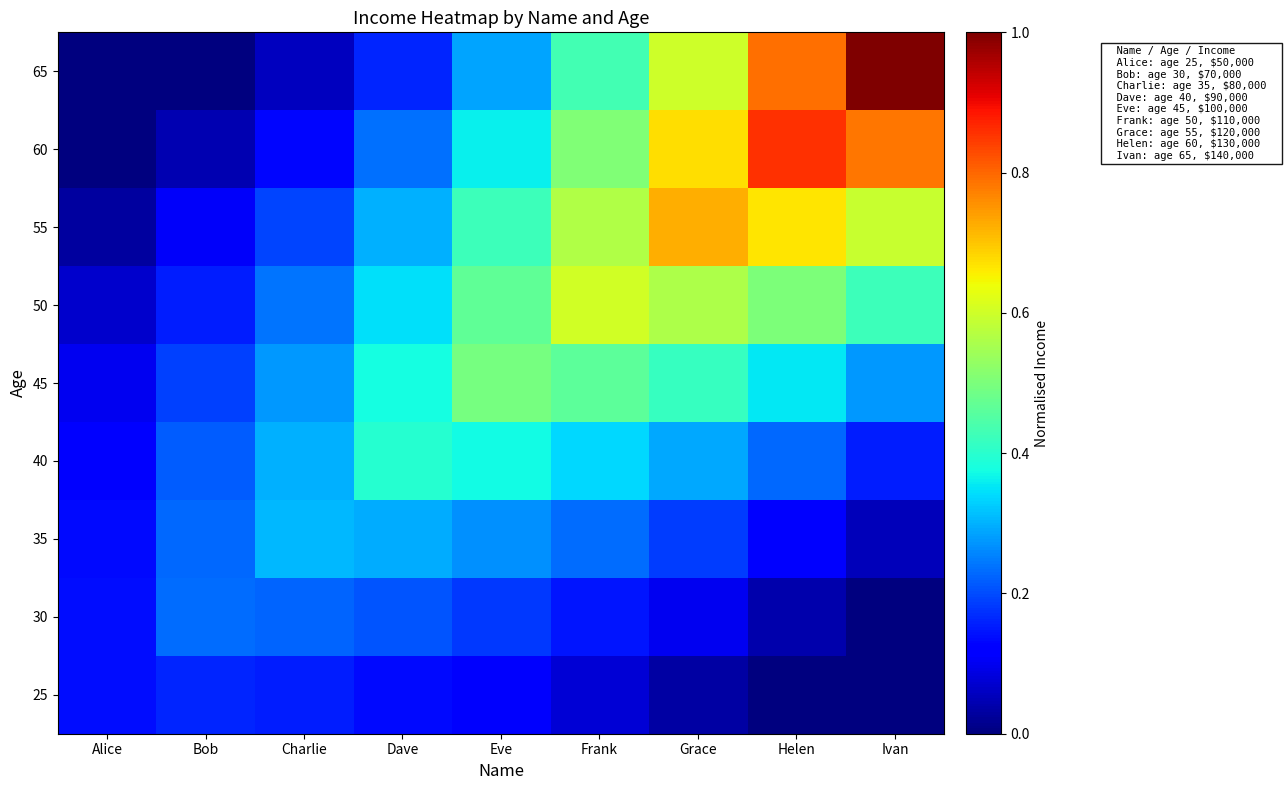

Reading right to left, extract all data points from this chart.

25: Ivan=0.0	Helen=0.0	Grace=0.0	Frank=0.1	Eve=0.1	Dave=0.1	Charlie=0.2	Bob=0.2	Alice=0.1
30: Ivan=0.0	Helen=0.0	Grace=0.1	Frank=0.1	Eve=0.2	Dave=0.2	Charlie=0.2	Bob=0.2	Alice=0.1
35: Ivan=0.1	Helen=0.1	Grace=0.2	Frank=0.2	Eve=0.3	Dave=0.3	Charlie=0.3	Bob=0.2	Alice=0.1
40: Ivan=0.2	Helen=0.2	Grace=0.3	Frank=0.3	Eve=0.4	Dave=0.4	Charlie=0.3	Bob=0.2	Alice=0.1
45: Ivan=0.3	Helen=0.4	Grace=0.4	Frank=0.5	Eve=0.5	Dave=0.4	Charlie=0.3	Bob=0.2	Alice=0.1
50: Ivan=0.4	Helen=0.5	Grace=0.6	Frank=0.6	Eve=0.5	Dave=0.3	Charlie=0.2	Bob=0.2	Alice=0.1
55: Ivan=0.6	Helen=0.7	Grace=0.7	Frank=0.6	Eve=0.4	Dave=0.3	Charlie=0.2	Bob=0.1	Alice=0.0
60: Ivan=0.8	Helen=0.9	Grace=0.7	Frank=0.5	Eve=0.4	Dave=0.2	Charlie=0.1	Bob=0.0	Alice=0.0
65: Ivan=1.0	Helen=0.8	Grace=0.6	Frank=0.4	Eve=0.3	Dave=0.2	Charlie=0.1	Bob=0.0	Alice=0.0